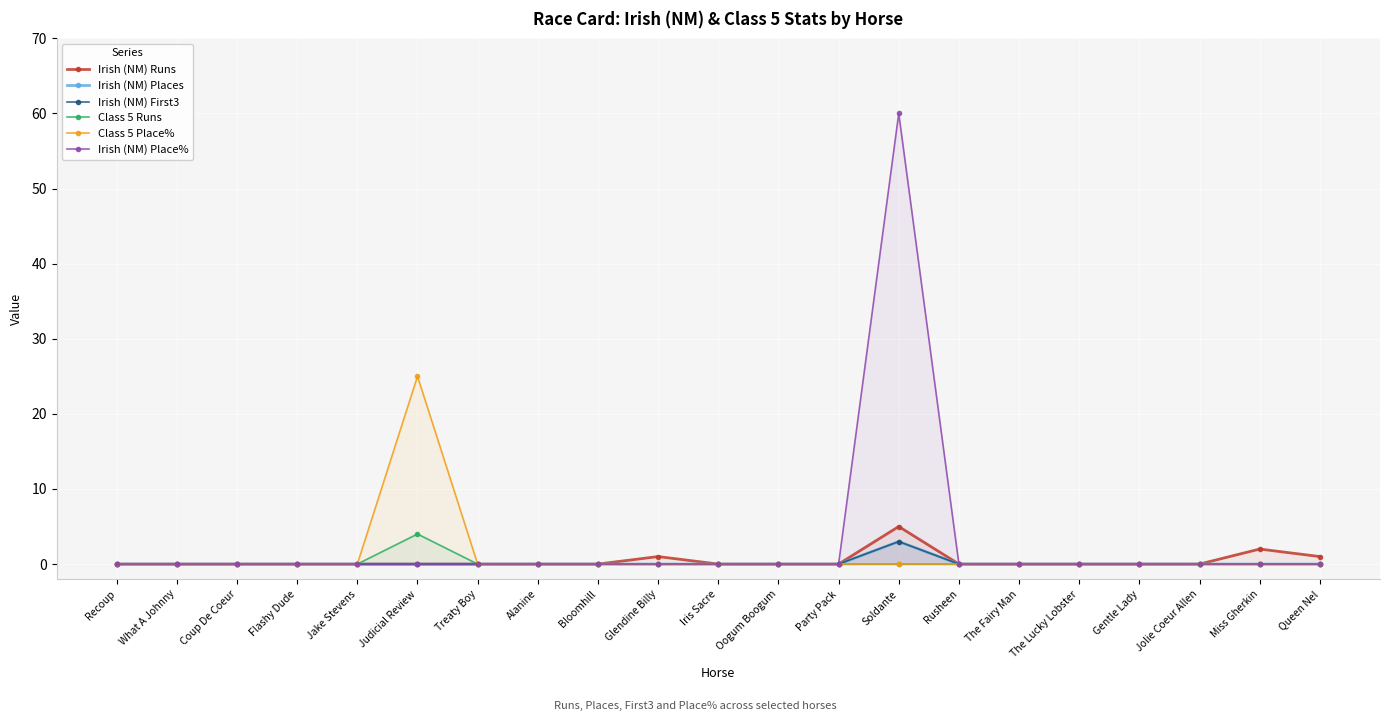

True or false: Irish (NM) Runs has a value of 2 at Rusheen.

False